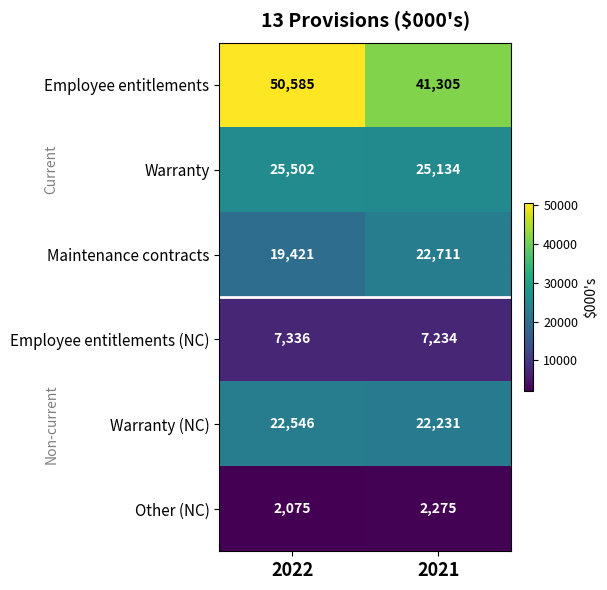

The value of Other (NC) at 2021 is 2275. True or false?

True